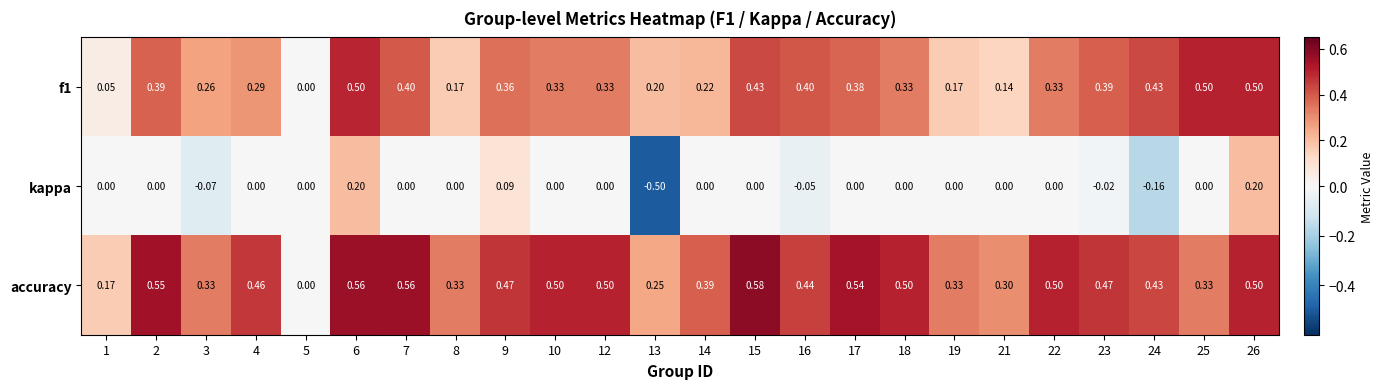

Which series has the largest total across all categories?

accuracy